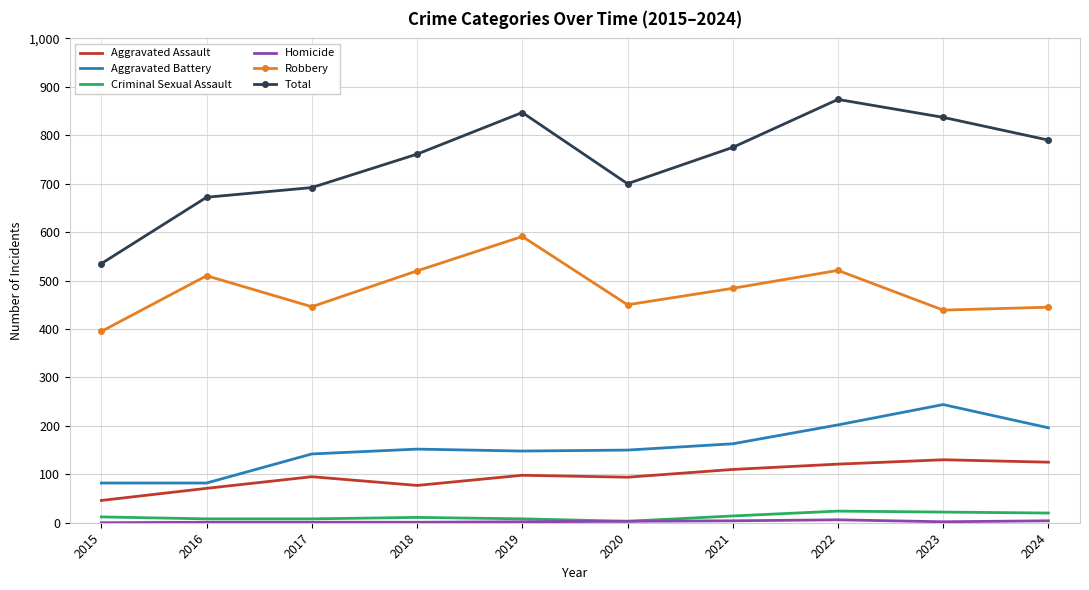

The value of Robbery at 2017 is 446. True or false?

True